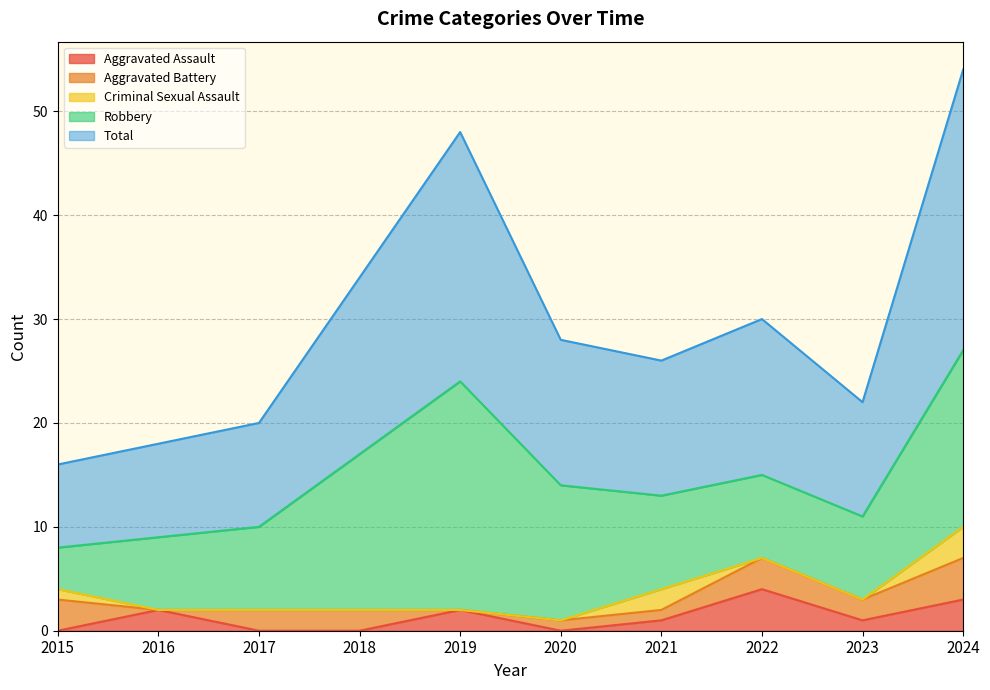

List the series in order of their peak value, highest first.

Total, Robbery, Aggravated Assault, Aggravated Battery, Criminal Sexual Assault